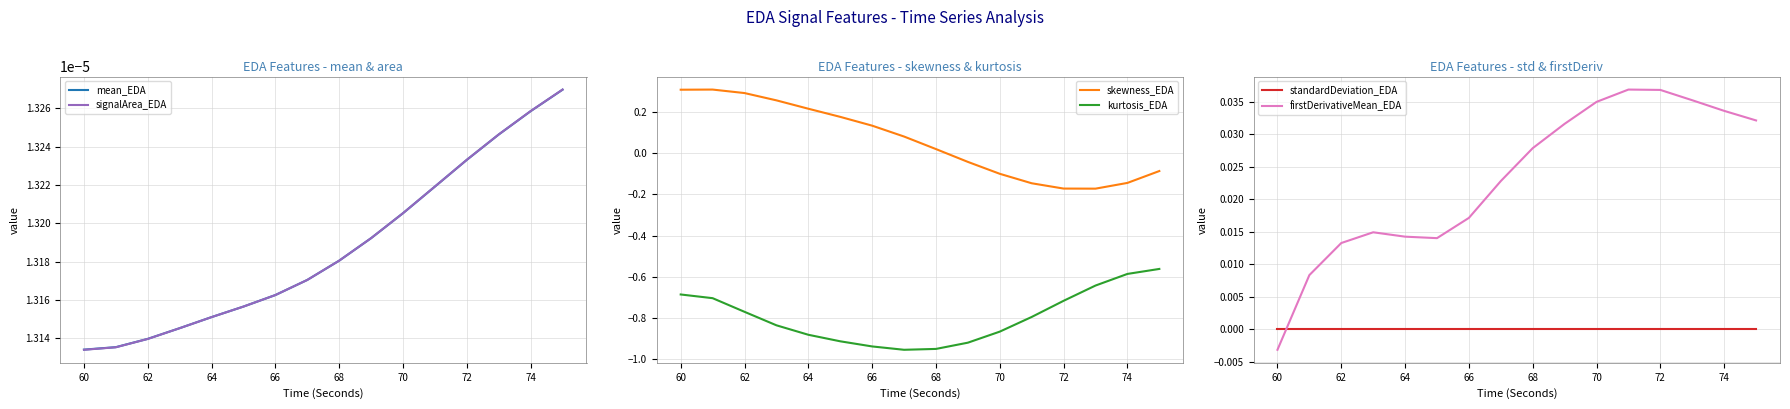

True or false: skewness_EDA and kurtosis_EDA cross at least once.

False